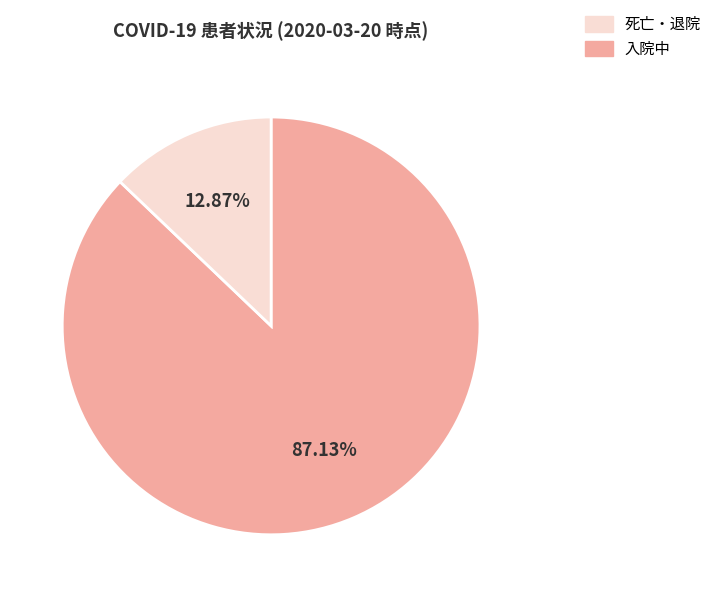

How many slices are in this pie chart?

2